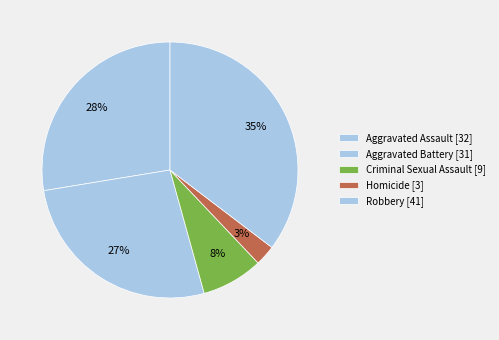

Count the number of slices in the pie.

5